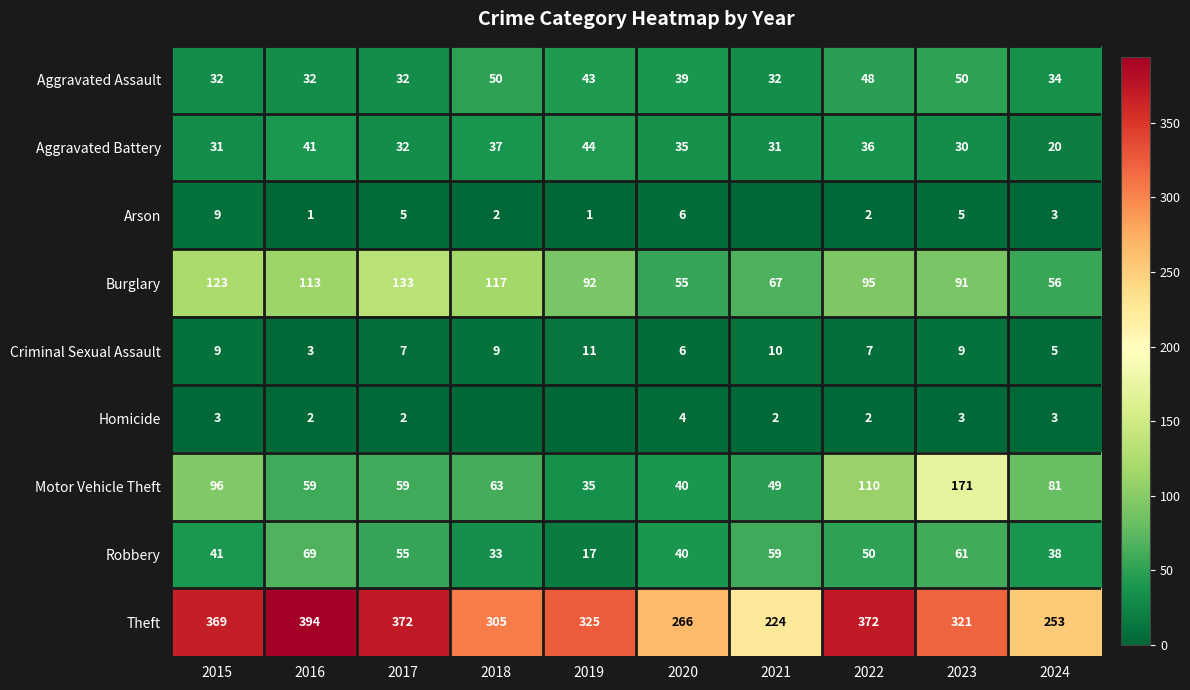

What is the maximum value shown in the chart?

394